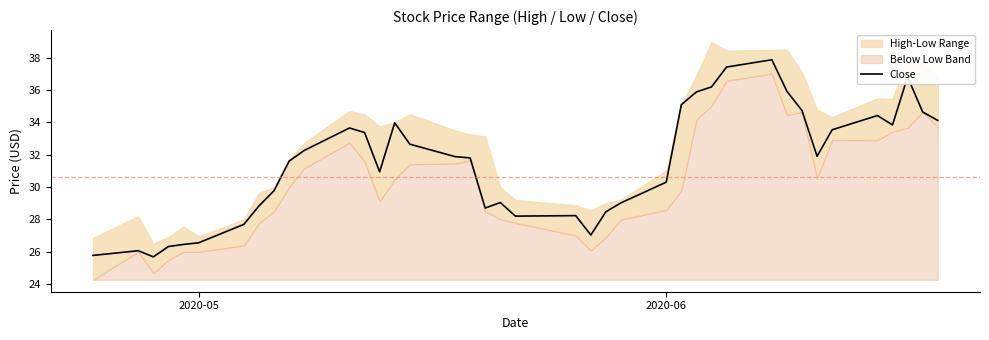

How many data points are above 31?

22